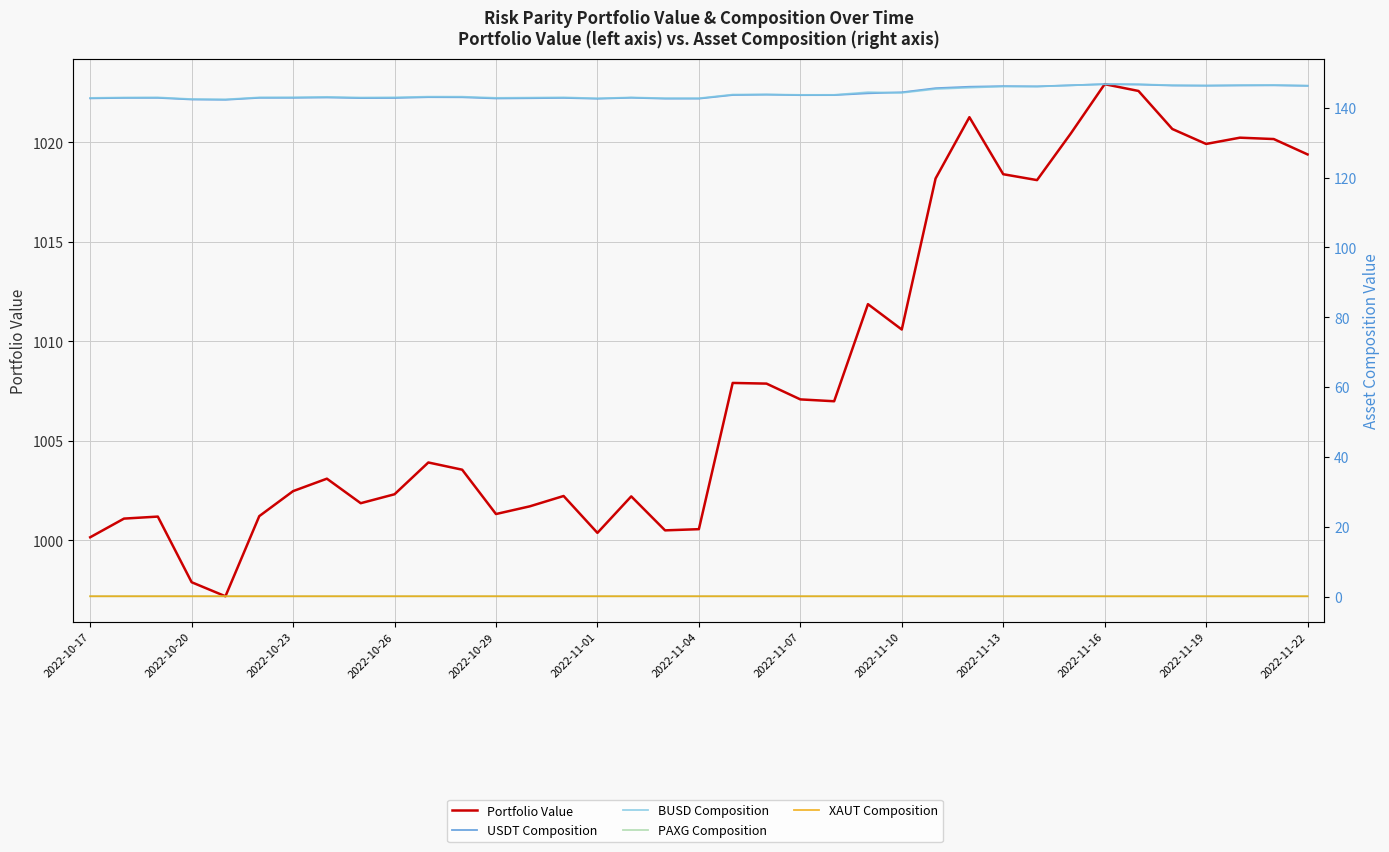

Where is PAXG Composition nearest to the value 0?

2022-11-16